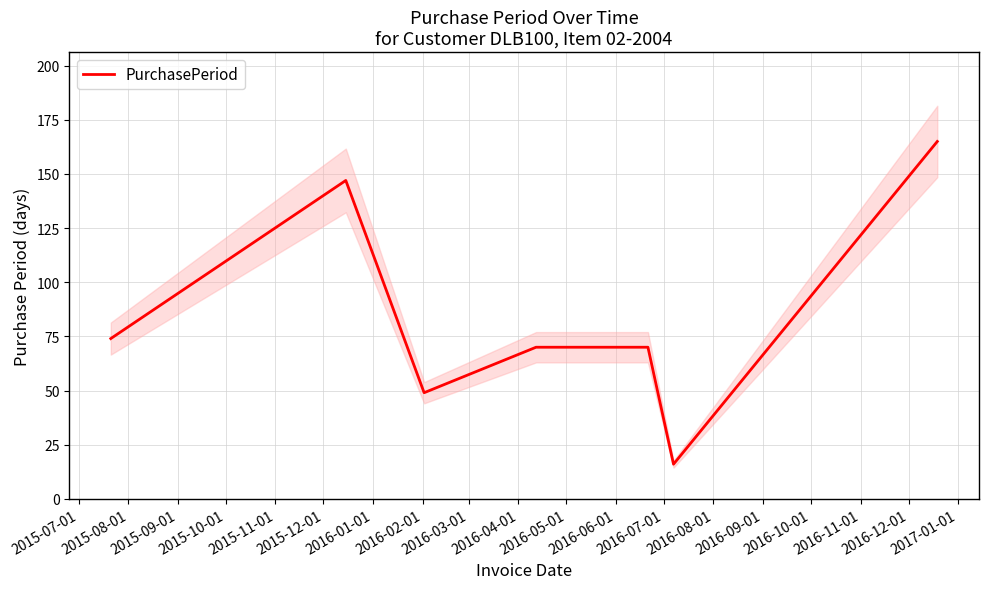

What is the sum of all values?

591